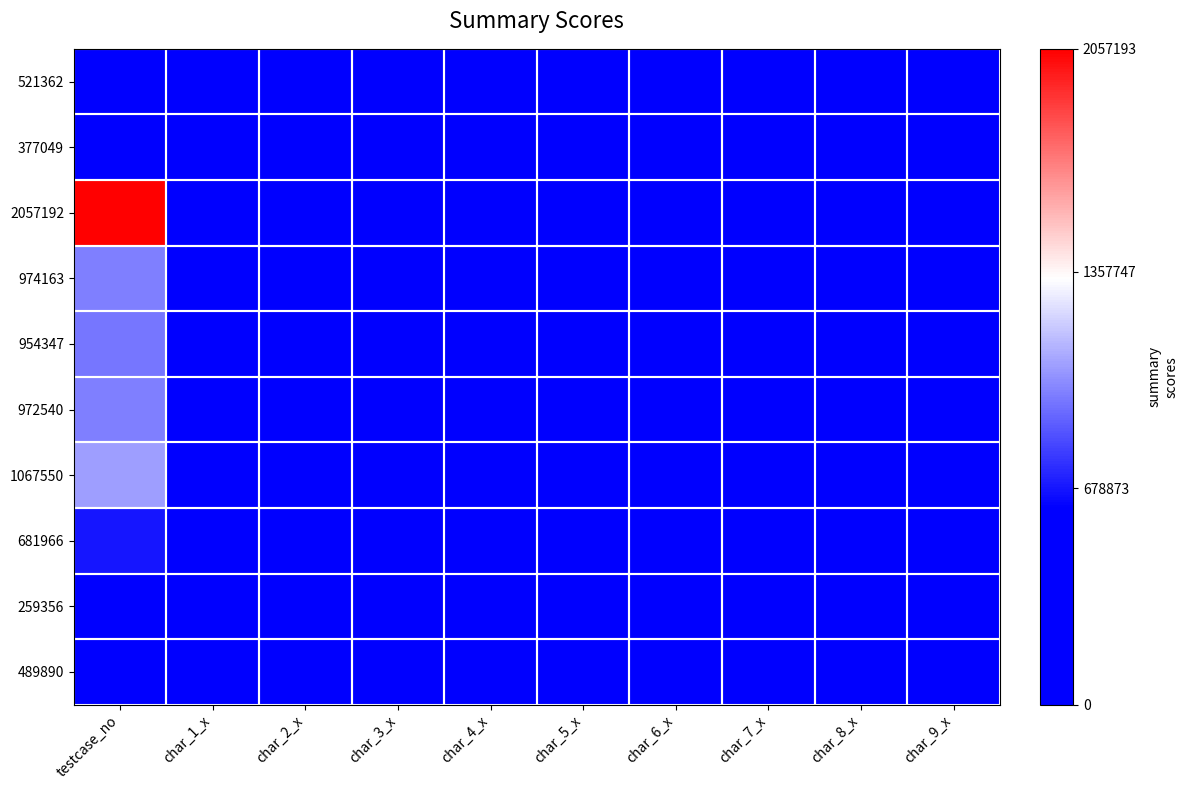

Reading left to right, transcribe all the data shown in this chart.

521362: testcase_no=521363	char_1_x=0	char_2_x=0	char_3_x=0	char_4_x=0	char_5_x=0	char_6_x=0	char_7_x=0	char_8_x=0	char_9_x=0
377049: testcase_no=377050	char_1_x=5	char_2_x=13	char_3_x=6	char_4_x=3	char_5_x=1	char_6_x=2	char_7_x=4	char_8_x=5	char_9_x=5
2057192: testcase_no=2057193	char_1_x=12	char_2_x=1	char_3_x=9	char_4_x=3	char_5_x=1	char_6_x=3	char_7_x=2	char_8_x=4	char_9_x=1
974163: testcase_no=974164	char_1_x=6	char_2_x=1	char_3_x=4	char_4_x=3	char_5_x=1	char_6_x=2	char_7_x=8	char_8_x=15	char_9_x=1
954347: testcase_no=954348	char_1_x=0	char_2_x=0	char_3_x=0	char_4_x=0	char_5_x=0	char_6_x=0	char_7_x=0	char_8_x=0	char_9_x=0
972540: testcase_no=972541	char_1_x=0	char_2_x=0	char_3_x=0	char_4_x=0	char_5_x=0	char_6_x=0	char_7_x=0	char_8_x=0	char_9_x=0
1067550: testcase_no=1067551	char_1_x=0	char_2_x=0	char_3_x=0	char_4_x=0	char_5_x=0	char_6_x=0	char_7_x=0	char_8_x=0	char_9_x=0
681966: testcase_no=681967	char_1_x=0	char_2_x=0	char_3_x=0	char_4_x=0	char_5_x=0	char_6_x=0	char_7_x=0	char_8_x=0	char_9_x=0
259356: testcase_no=259357	char_1_x=0	char_2_x=0	char_3_x=0	char_4_x=0	char_5_x=0	char_6_x=0	char_7_x=0	char_8_x=0	char_9_x=0
489890: testcase_no=489891	char_1_x=0	char_2_x=0	char_3_x=0	char_4_x=0	char_5_x=0	char_6_x=0	char_7_x=0	char_8_x=0	char_9_x=0